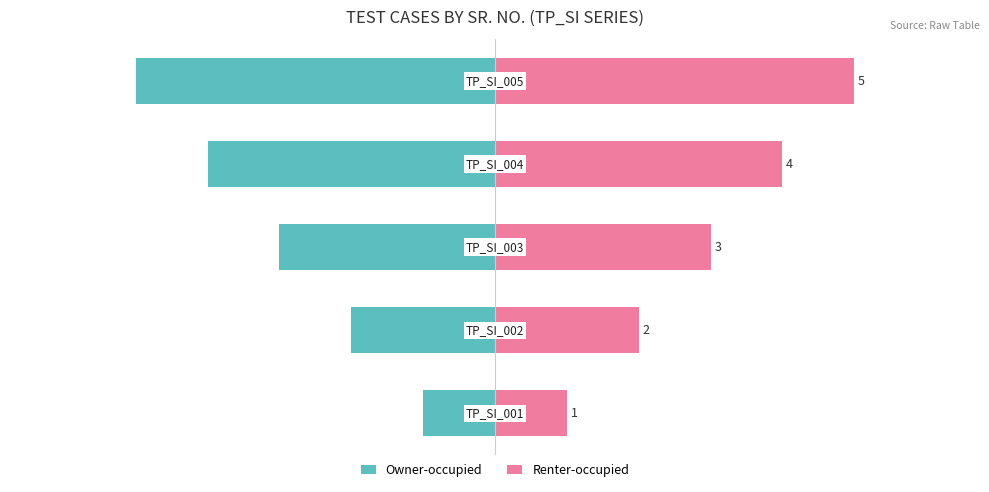

What is the average value of the Renter-occupied series?

3